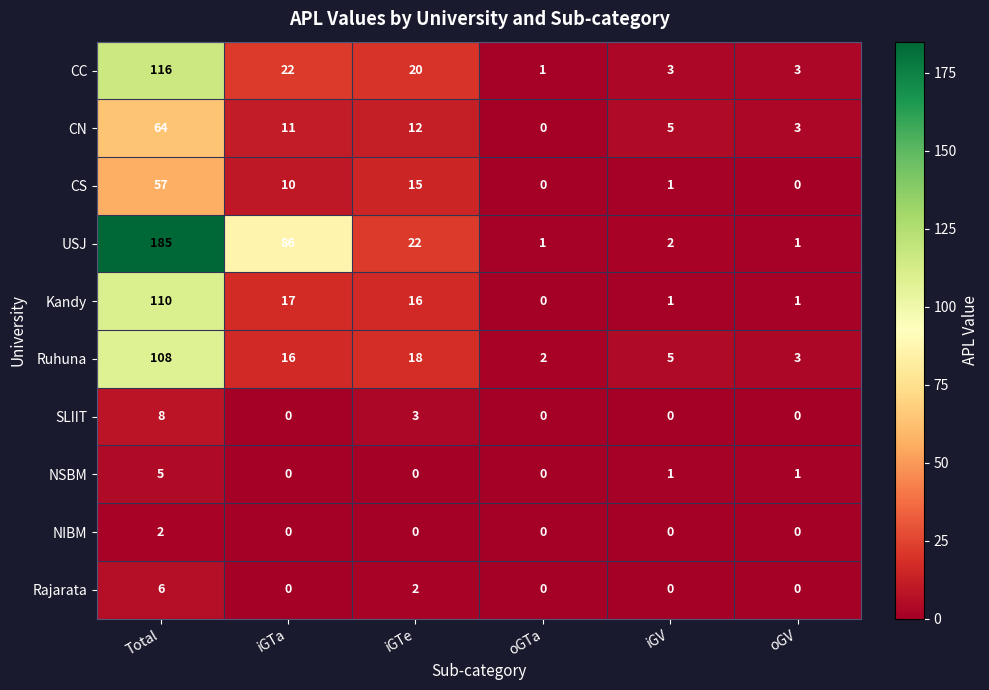

Rank the series by their maximum value, from highest to lowest.

USJ, CC, Kandy, Ruhuna, CN, CS, SLIIT, Rajarata, NSBM, NIBM